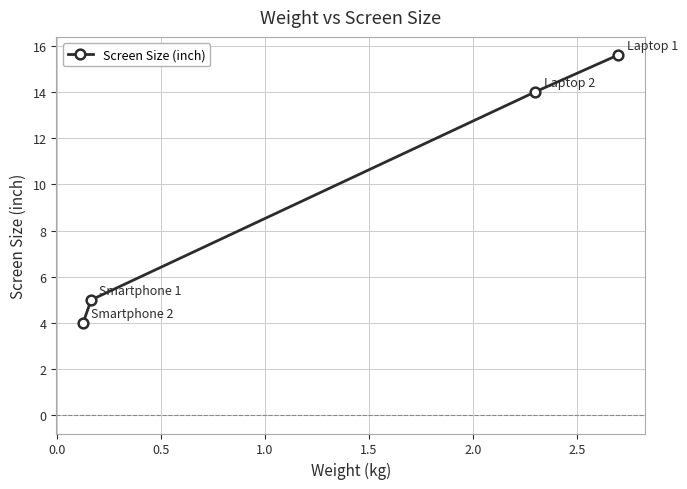

What is the sum of all values?

38.6